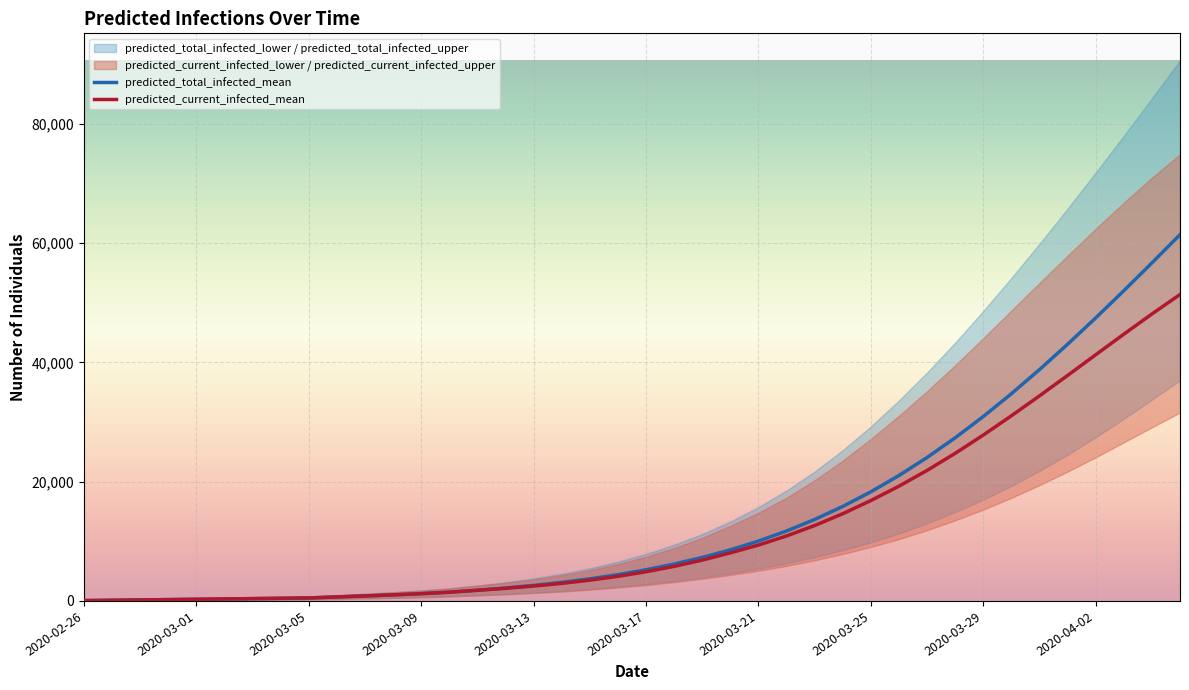

Reading left to right, what are all the values shown in this chart?

predicted_total_infected_mean: 56	111	167	222	278	334	389	445	501	669	837	1016	1218	1466	1787	2168	2604	3109	3700	4403	5226	6181	7285	8560	10032	11724	13653	15836	18289	21023	24042	27342	30910	34728	38774	43021	47439	51994	56656	61393
predicted_current_infected_mean: 56	111	167	222	278	334	389	445	501	669	837	1016	1218	1466	1787	2112	2492	2942	3478	4125	4893	5792	6840	8059	9363	10887	12637	14618	16823	19236	21874	24738	27801	31028	34371	37795	41258	44710	48096	51361